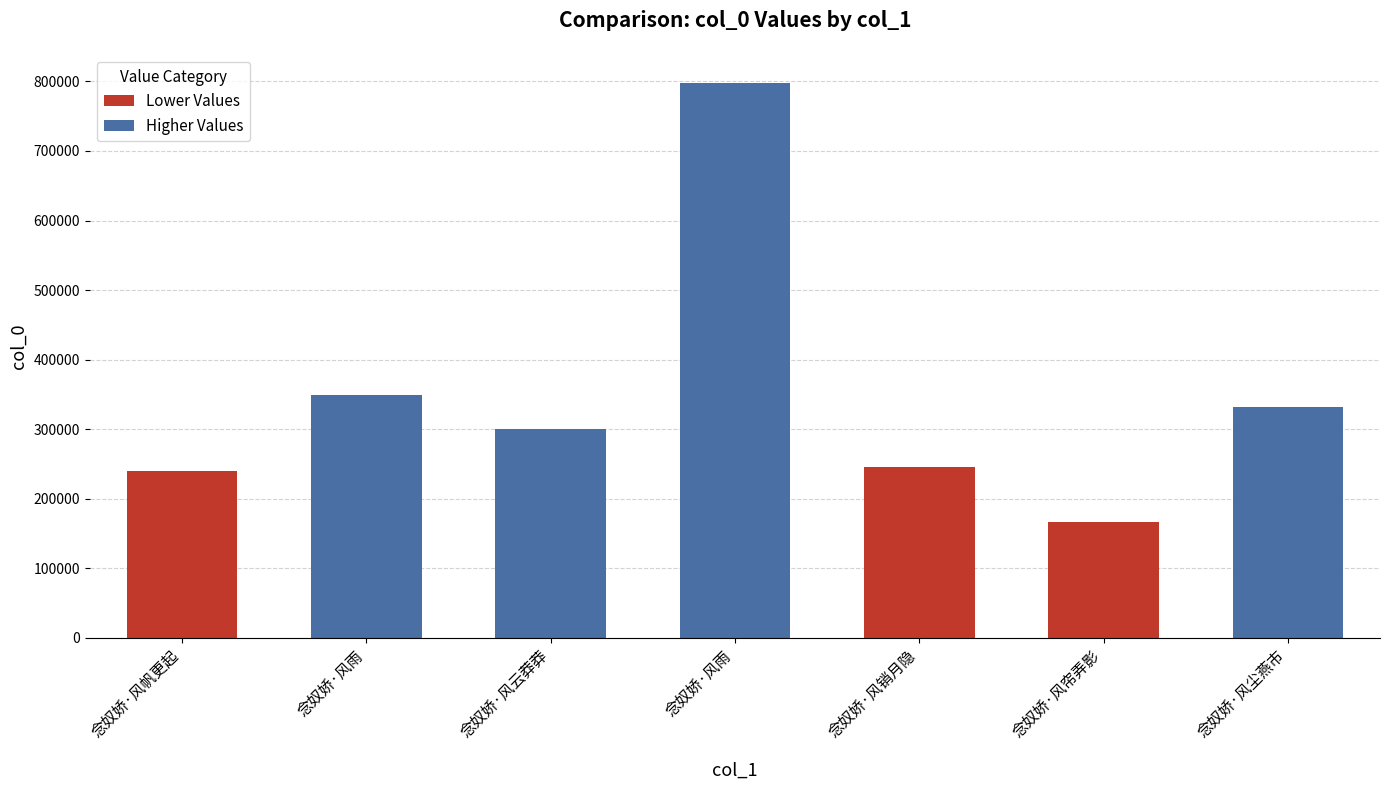

What is the approximate value at 念奴娇·风尘燕市, to the nearest 100?

331800